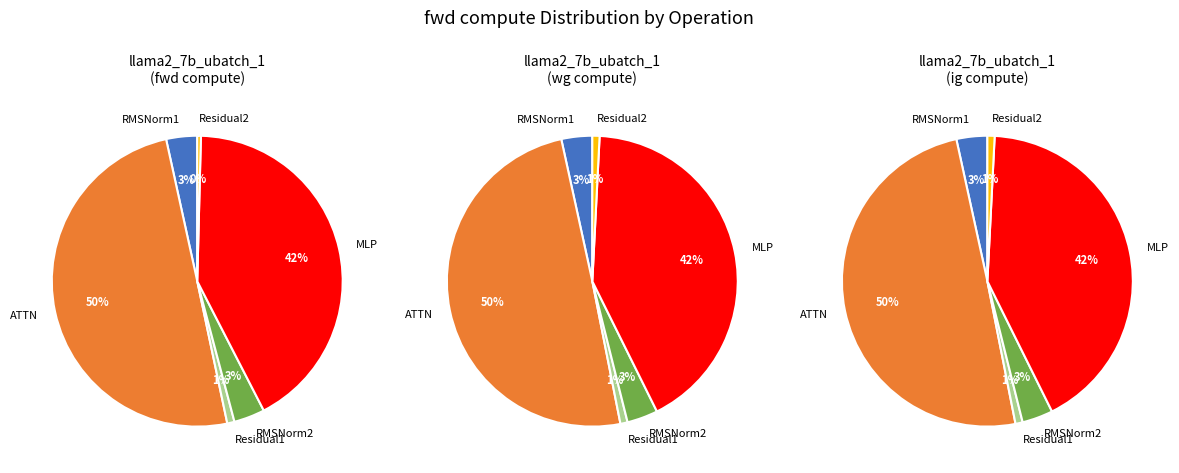

To the nearest percent, what portion does RMSNorm1 represent?

3%